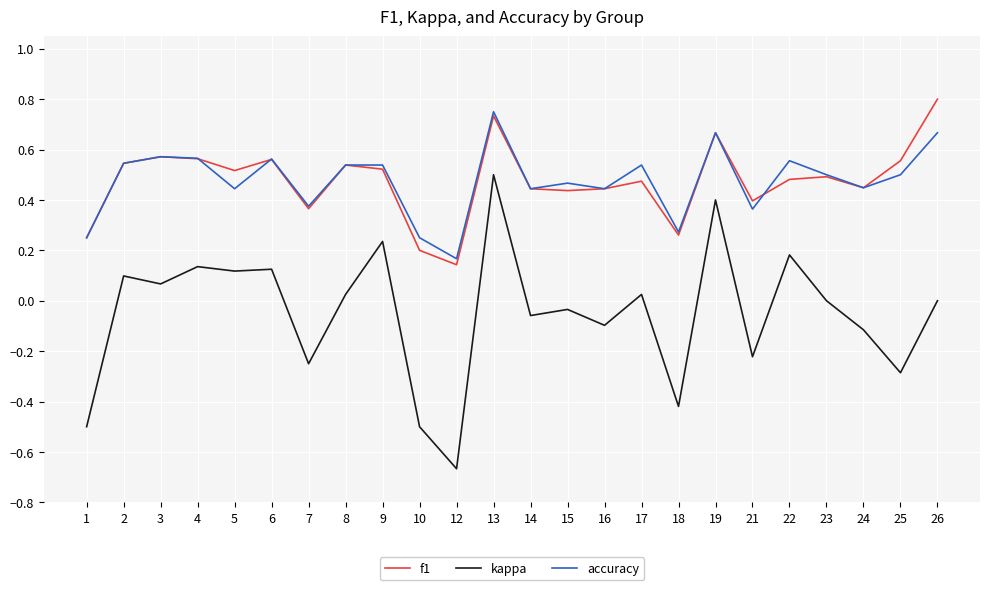

Which label corresponds to the largest value in the chart?

26